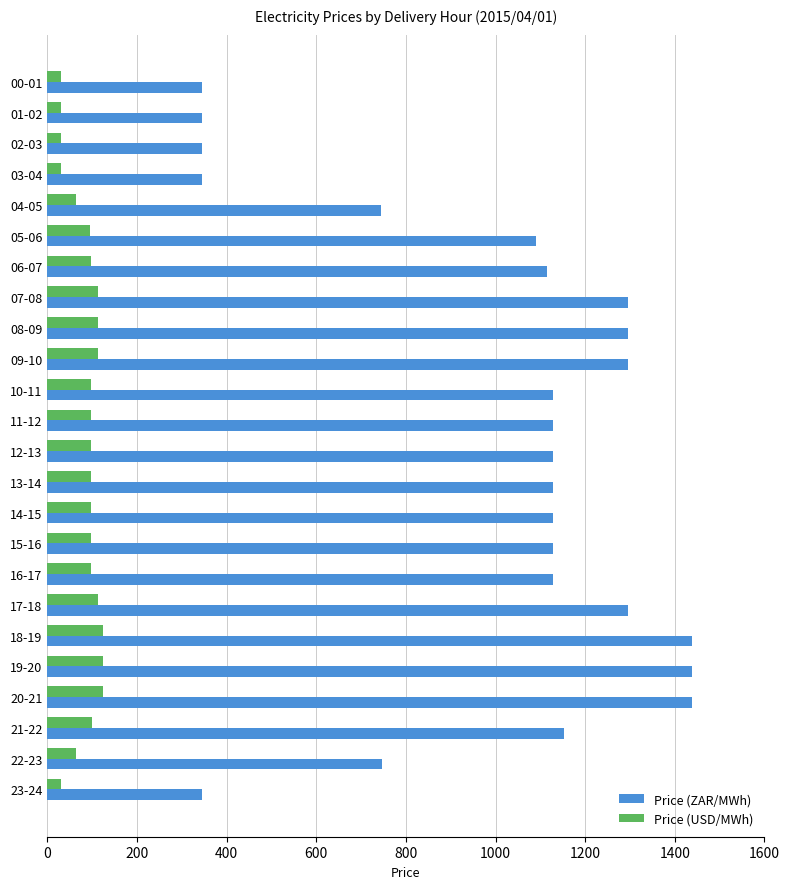

Rank the series by their average value, from highest to lowest.

Price (ZAR/MWh), Price (USD/MWh)